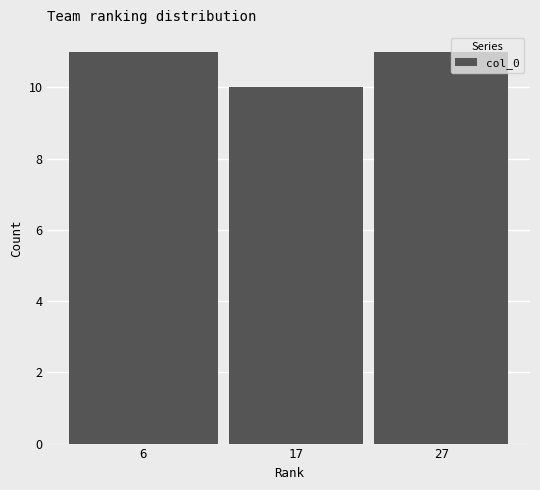

Reading left to right, what are all the values shown in this chart?

6=11	17=10	27=11